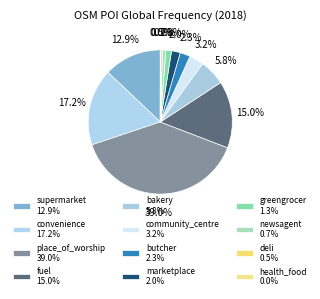

To the nearest percent, what is the difference between the largest and smallest slice percentages?

39%